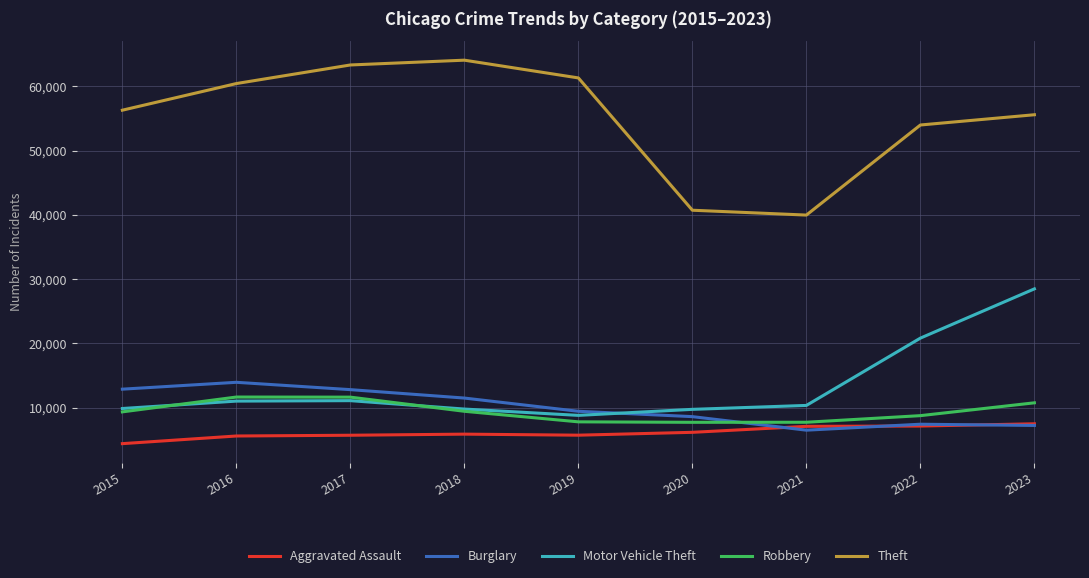

At which category is the sum across all series the highest?

2023